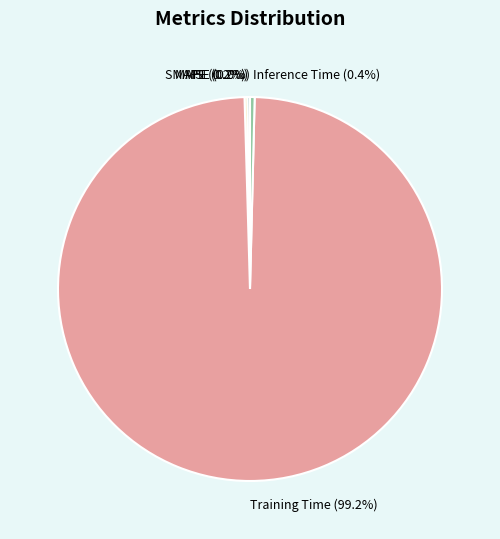

Which slice represents more than half of the pie?

Training Time